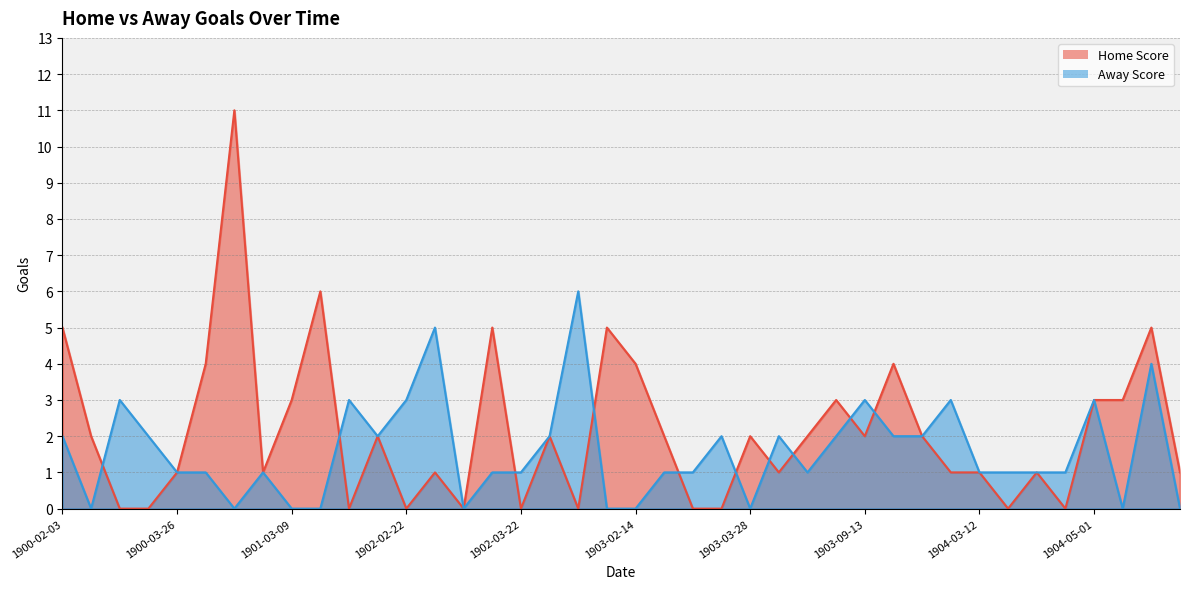

Does the chart have visible grid lines?

Yes